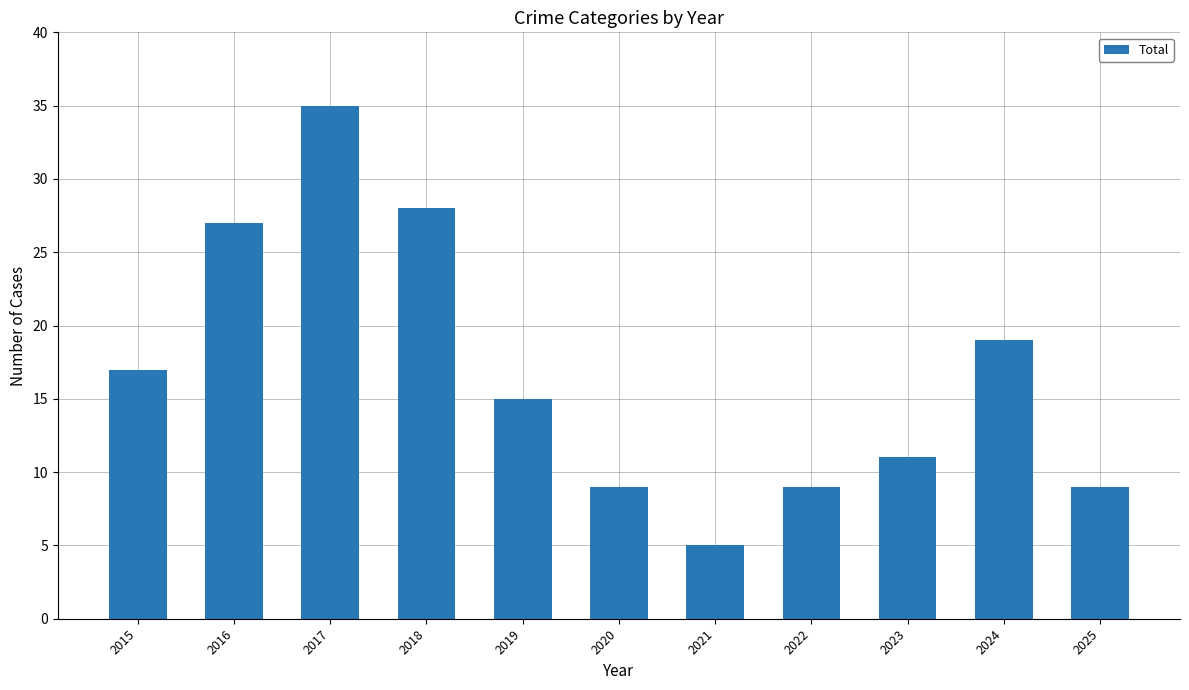

What is the difference between the values at 2023 and 2024?

8